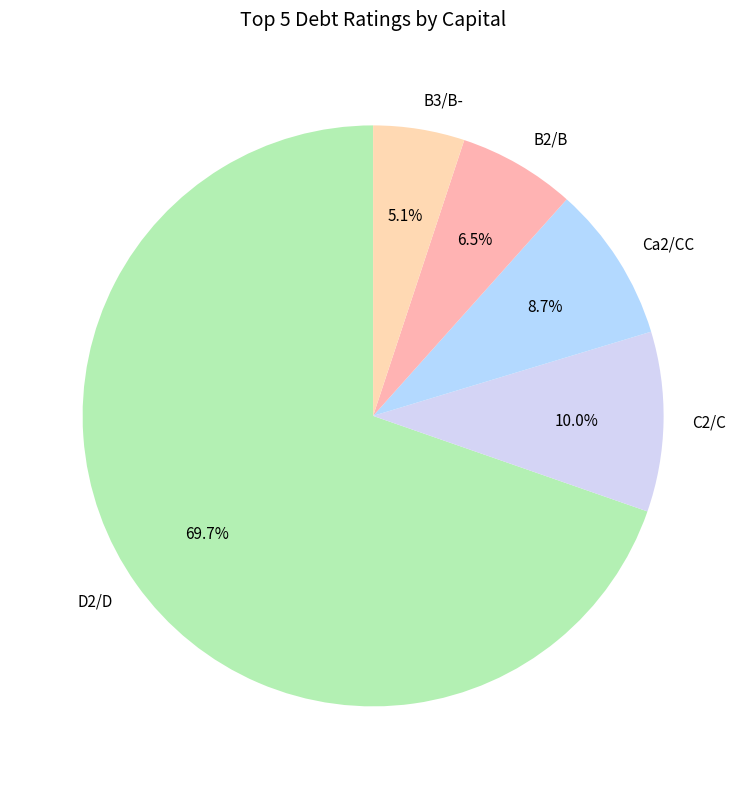

What is the ratio of the value at D2/D to the value at Ca2/CC?

8.0